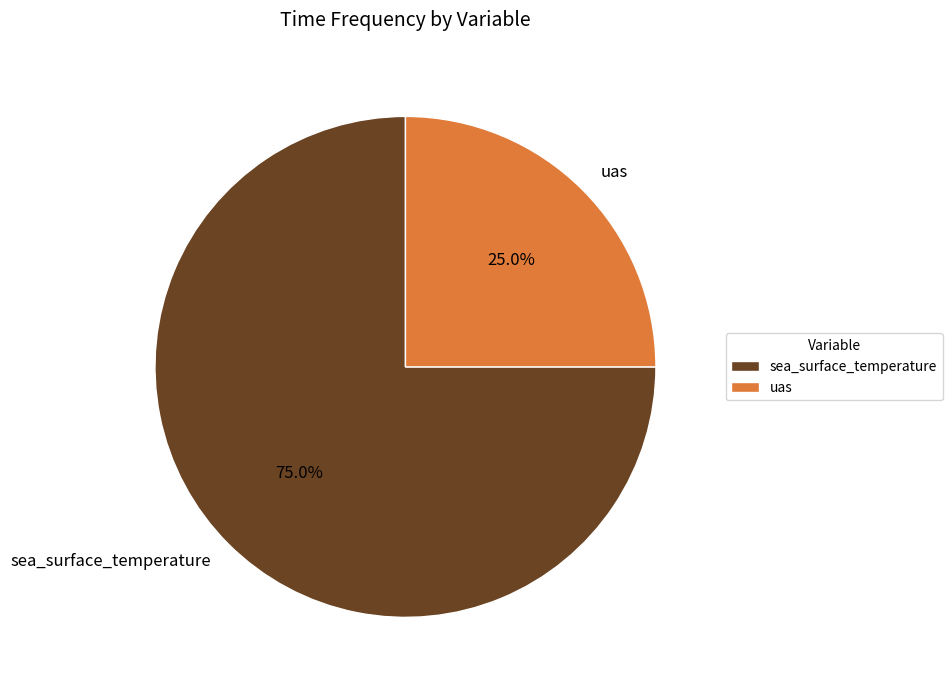

Count the number of slices in the pie.

2